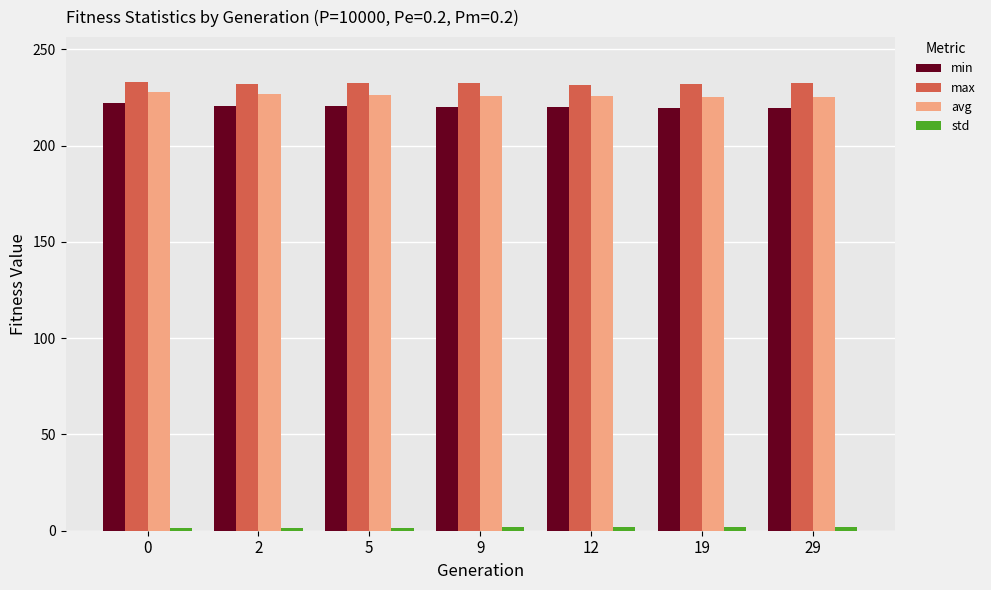

The value of avg at 9 is 225.8. True or false?

True